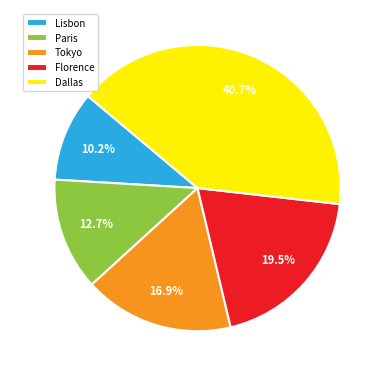

To the nearest percent, what is the average slice percentage?

20%